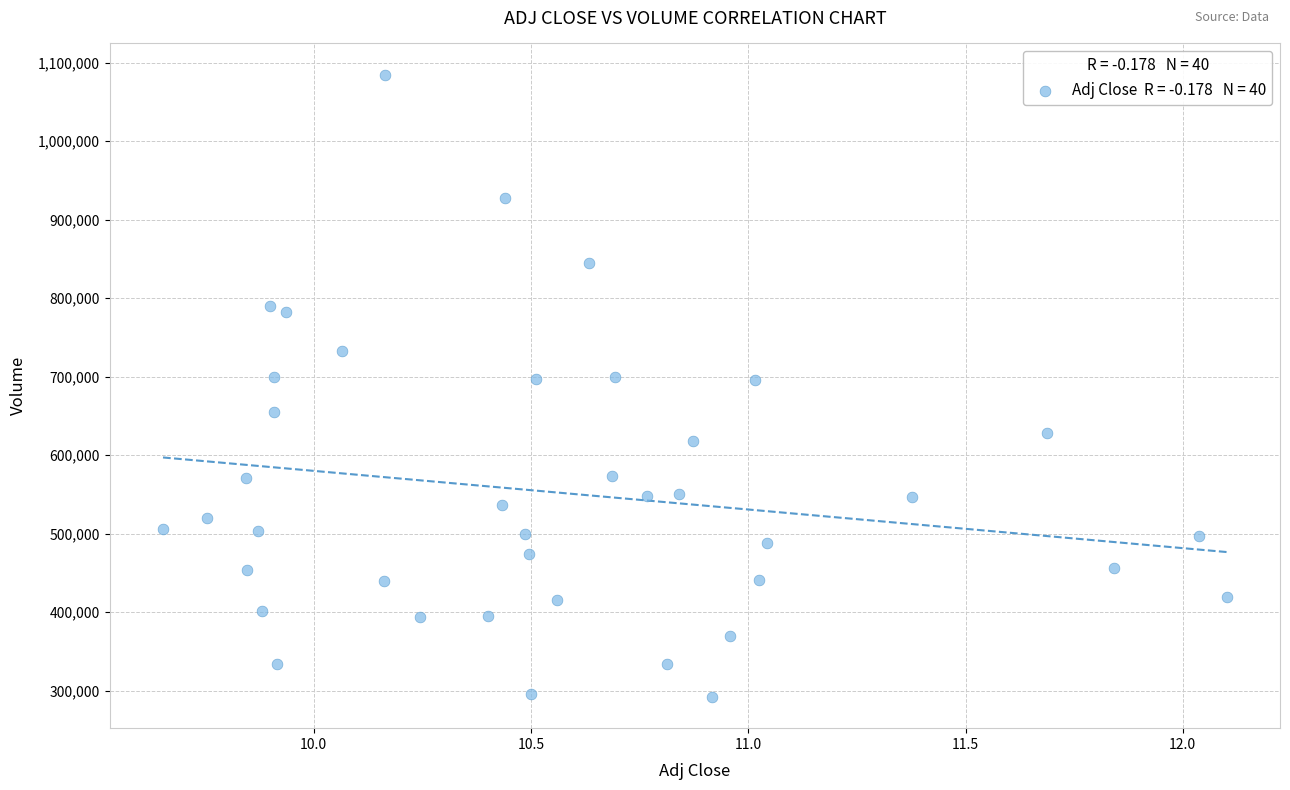

What is the range of Y values (max minus min)?

793000